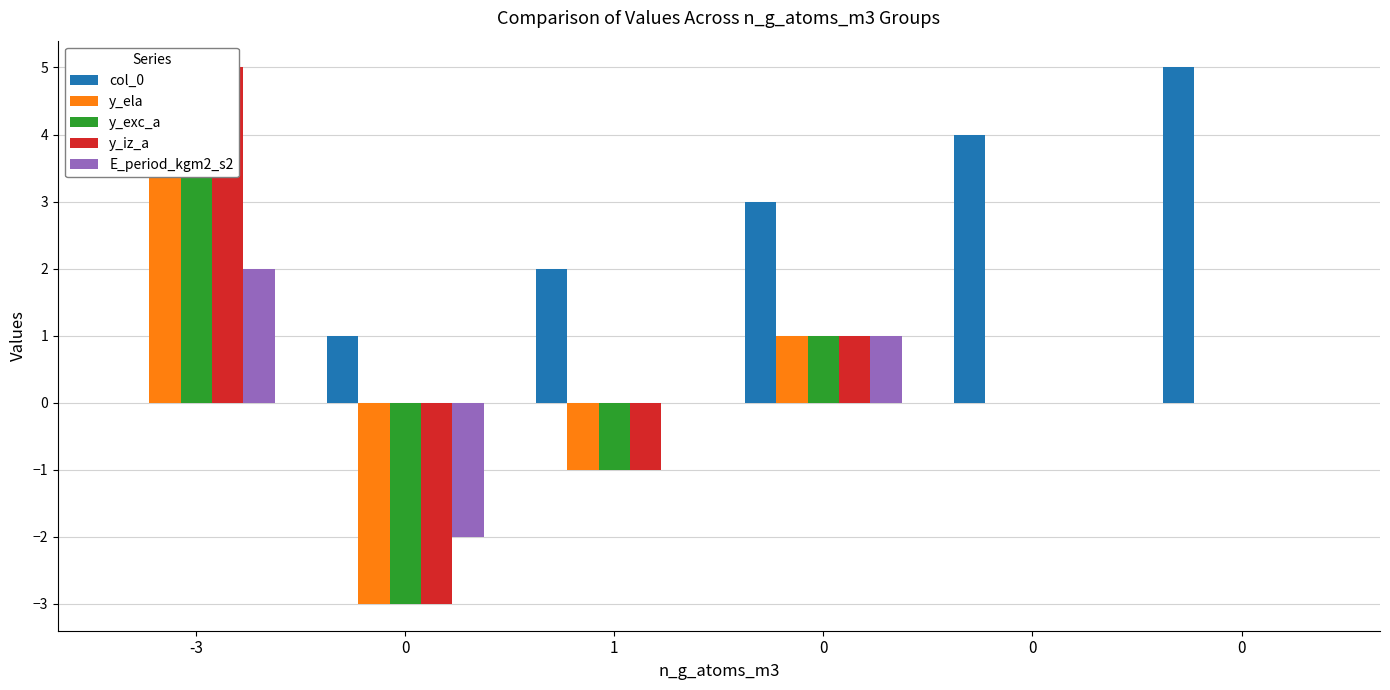

What is the difference between the maximum and second lowest values in the E_period_kgm2_s2 series?

2